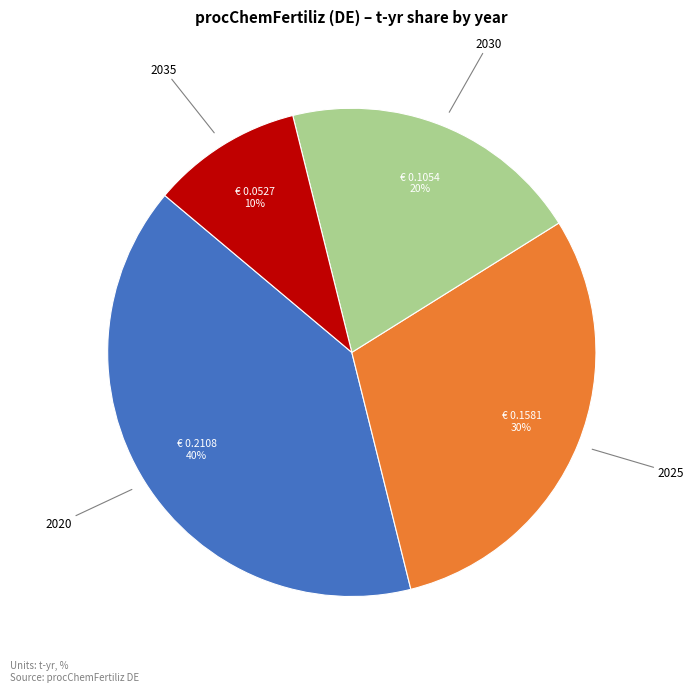

Does any single category account for the majority?

No